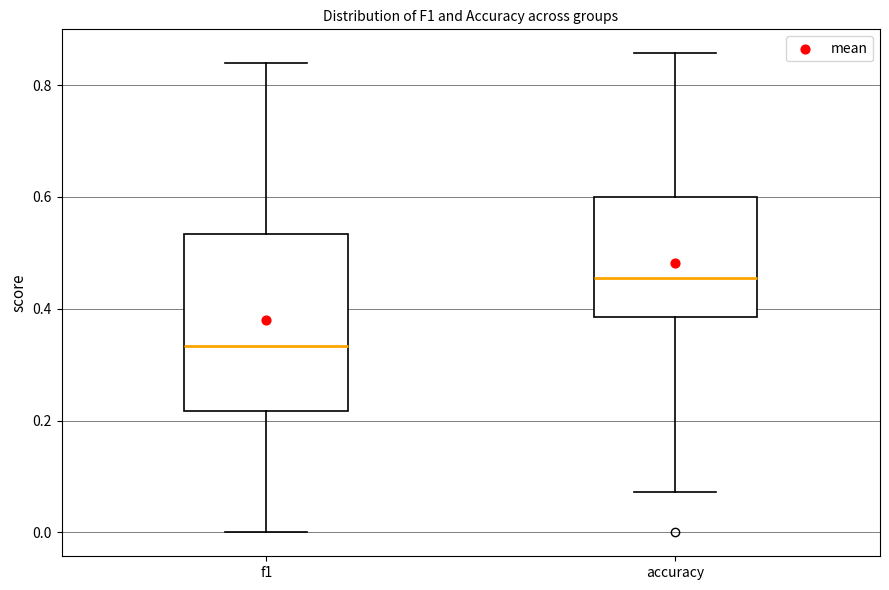

Reading left to right, read every box against the y-axis: the position of its median line, the range the box covers, and the ends of its whiskers. The values are not printed on the chart, so give them approximately, as read against the axis.

f1: median 0.34, box 0.22 to 0.54, whiskers 0.00 to 0.84
accuracy: median 0.46, box 0.38 to 0.60, whiskers 0.08 to 0.86